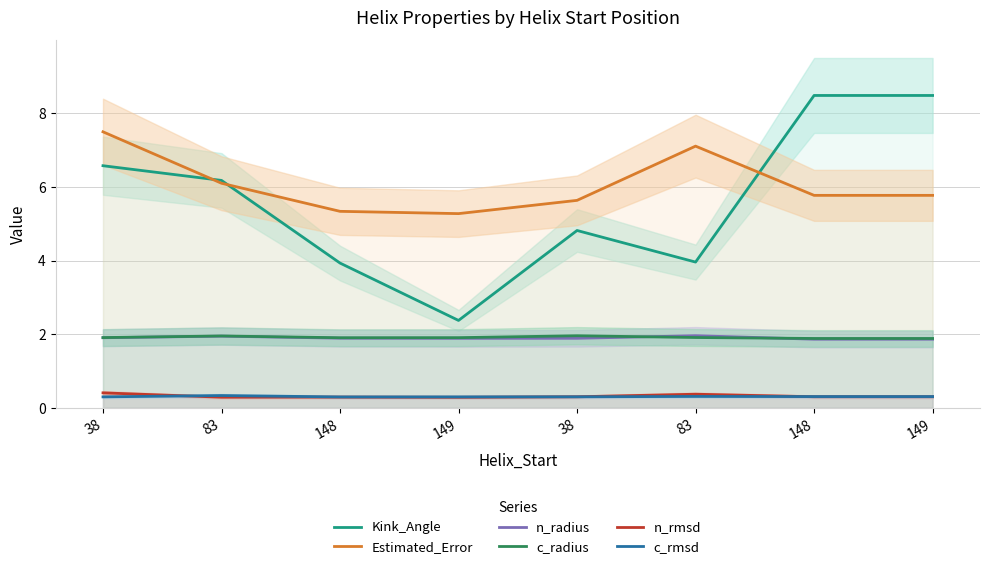

True or false: n_radius has a value of 2.0 at 83.

True